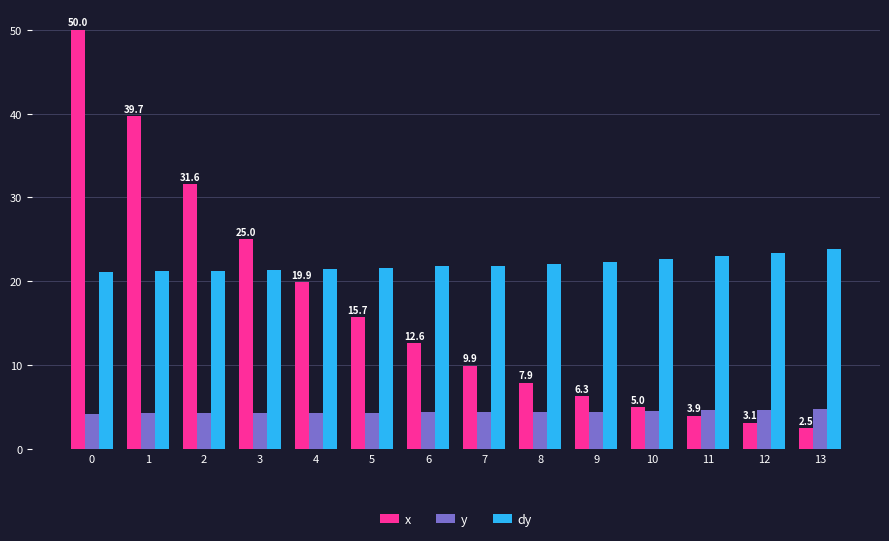

Which category has the lowest value across all series?

13